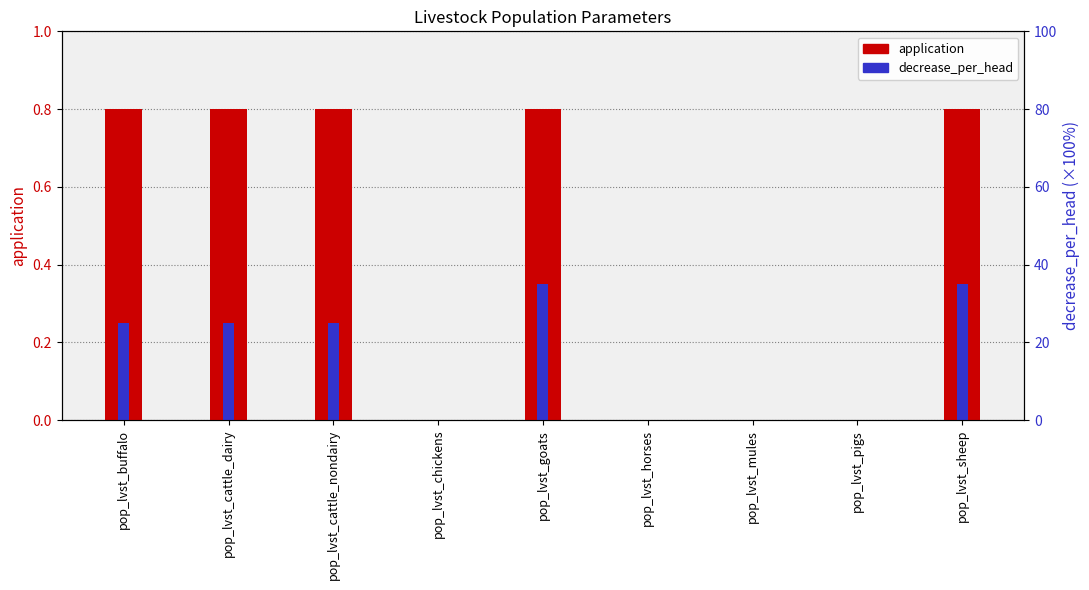

At which category is the sum across all series the highest?

pop_lvst_goats